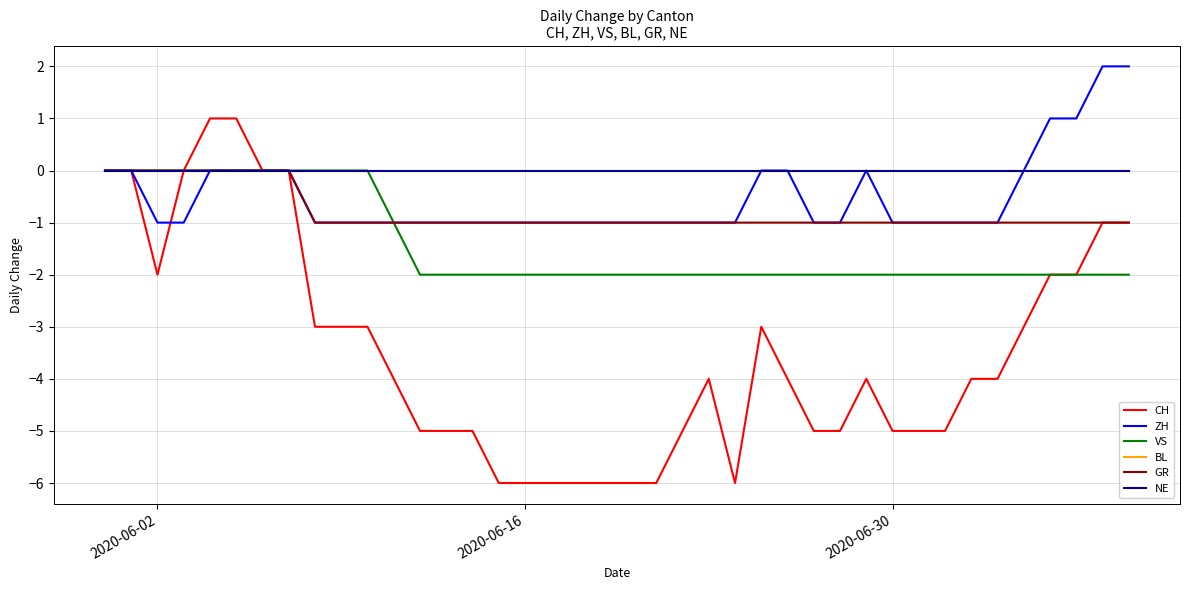

Is this an area chart (filled region under the line)?

No